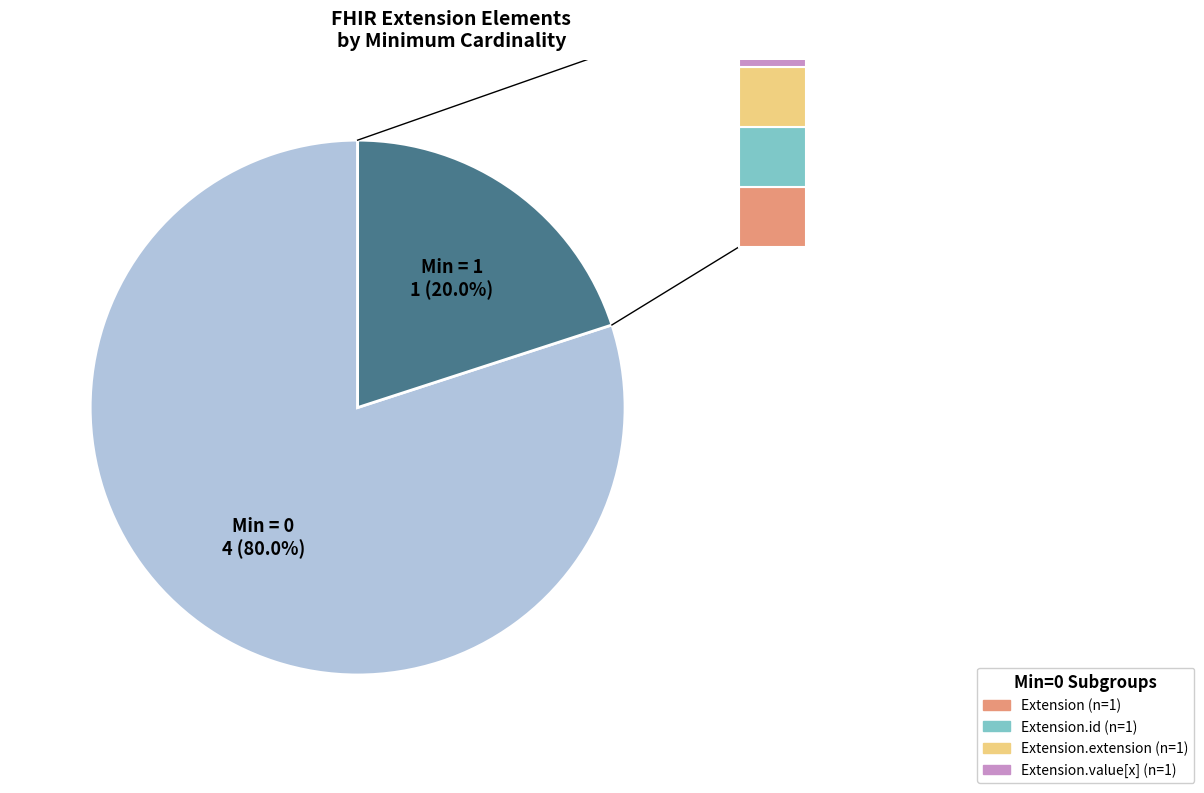

Is there a majority slice in this chart?

Yes